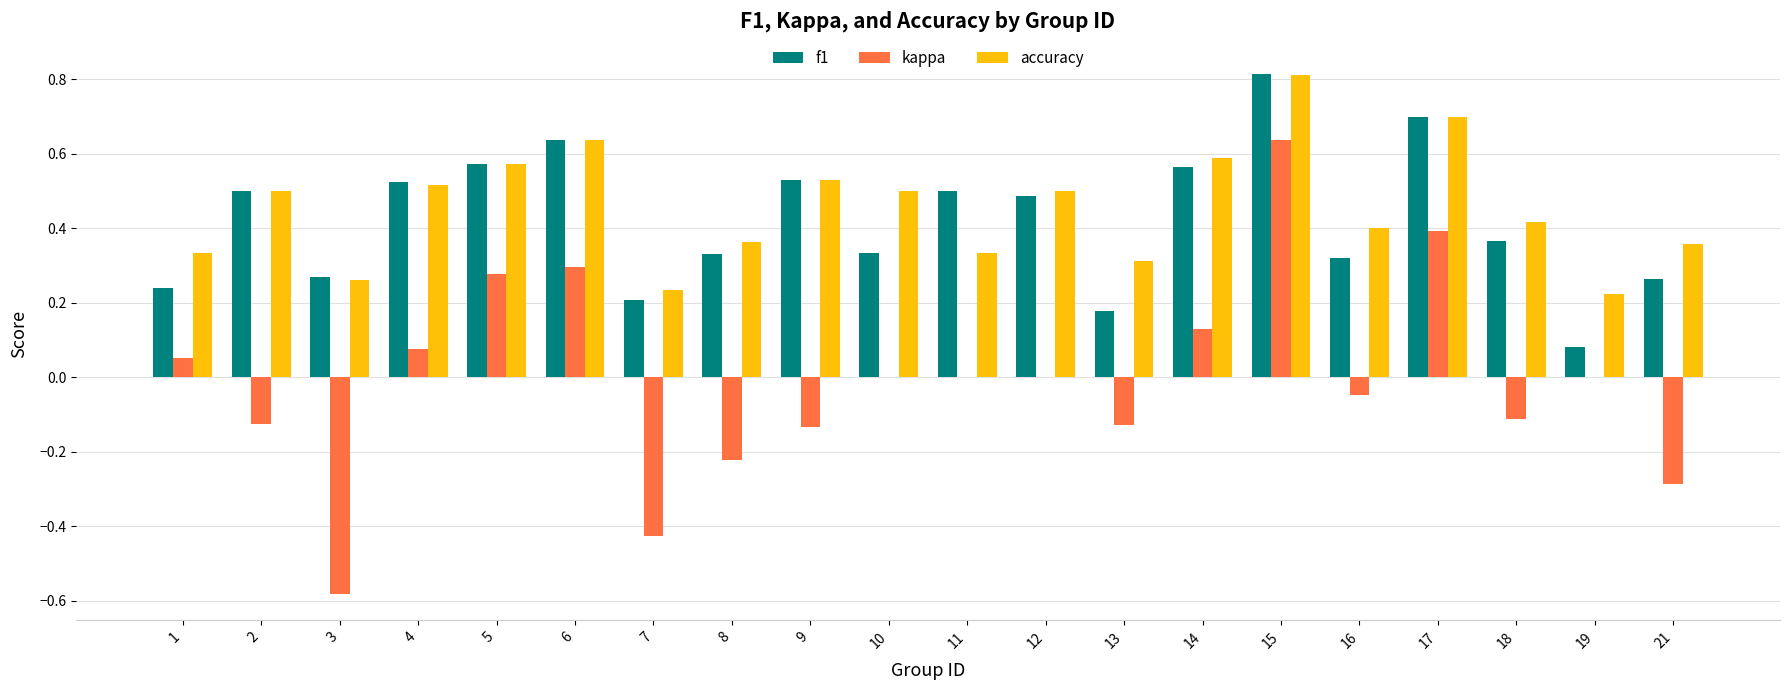

The accuracy series shows 0.5 at 9. True or false?

True